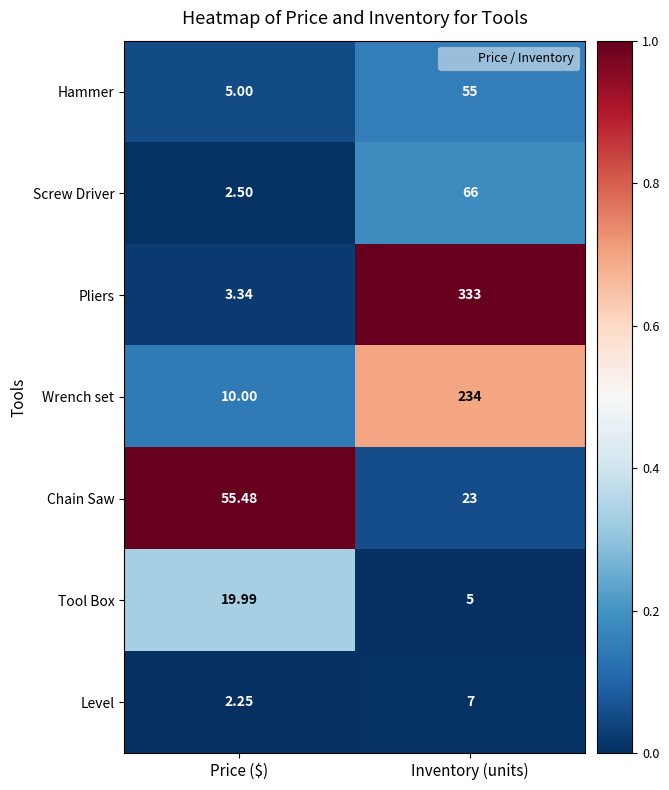

Which series has the largest range (max minus min)?

Pliers